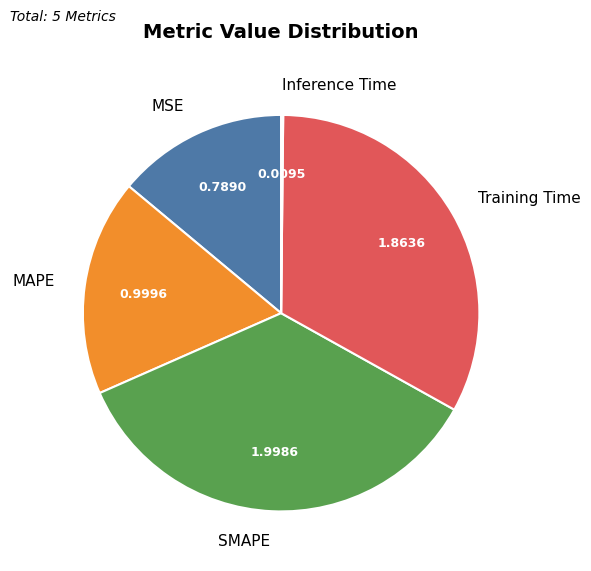

Does any single category account for the majority?

No